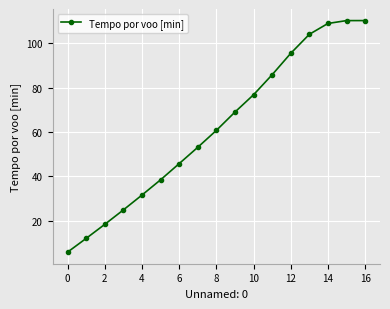

What is the difference between the maximum and minimum values?

104.4